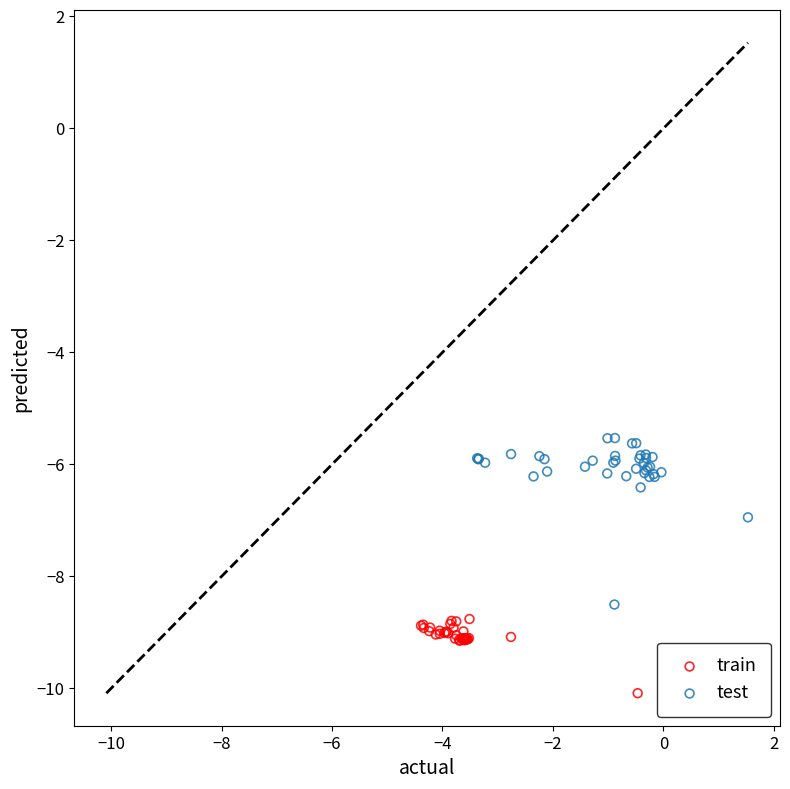

Which series contains the highest Y value?

test